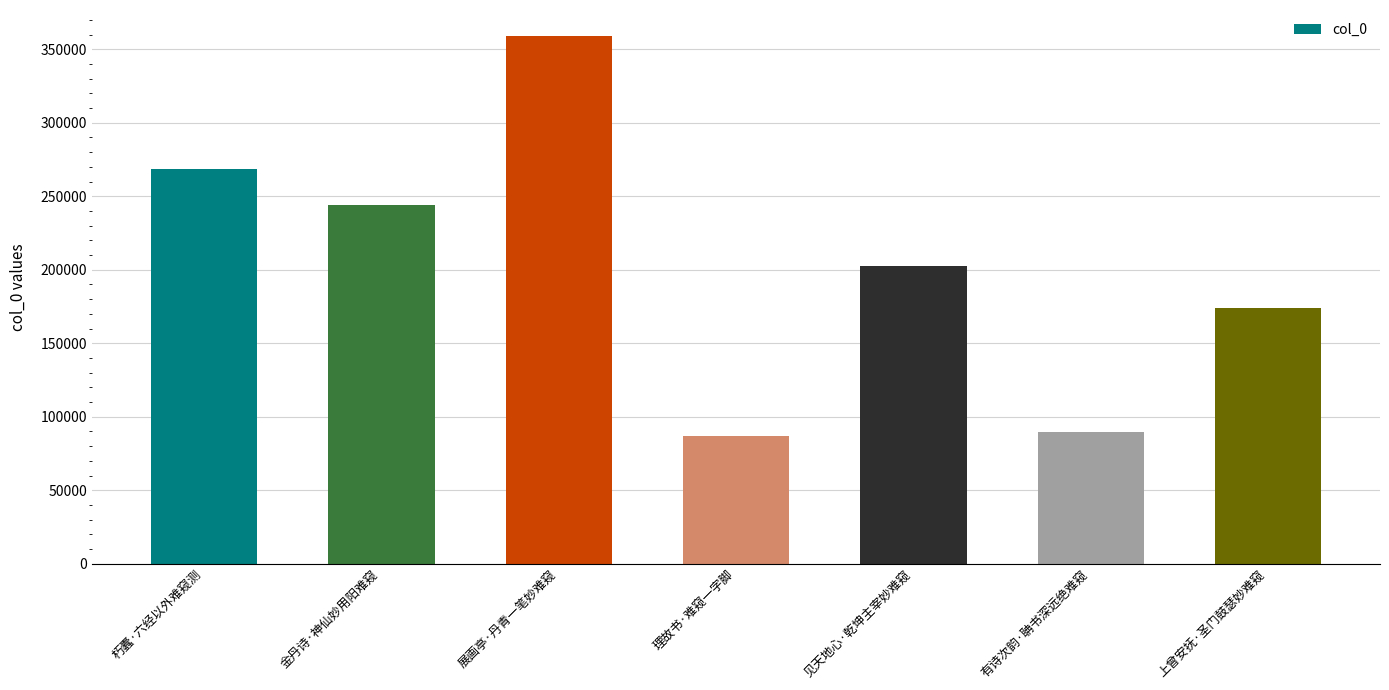

Reading right to left, what are all the values shown in this chart?

上曾安抚·圣门鼓瑟妙难窥=174014	有诗次韵·聃书深远绝难窥=89641	见天地心·乾坤主宰妙难窥=202596	理故书·难窥一字脚=86743	展画亭·丹青一笔妙难窥=358758	金丹诗·神仙妙用阳难窥=243920	朽蠹·六经以外难窥测=268429